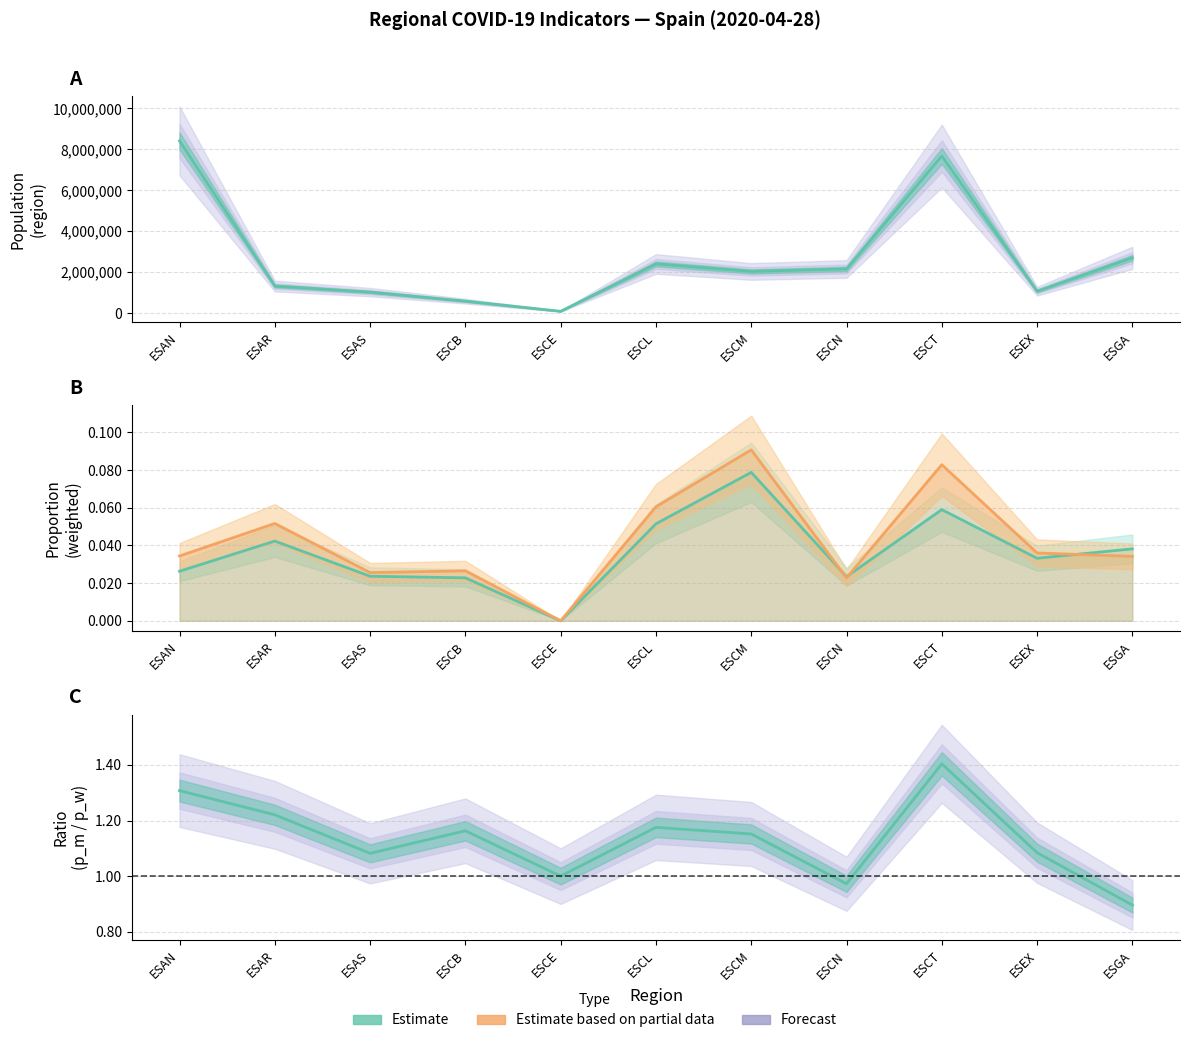

At which label is p_m_regs_only closest to 0?

ESCE